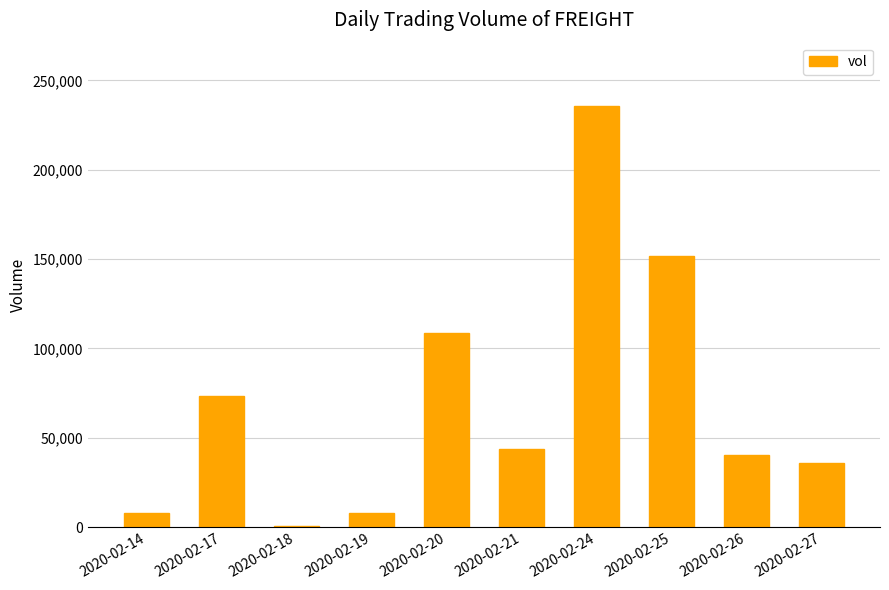

Which category has the highest value across all series?

2020-02-24